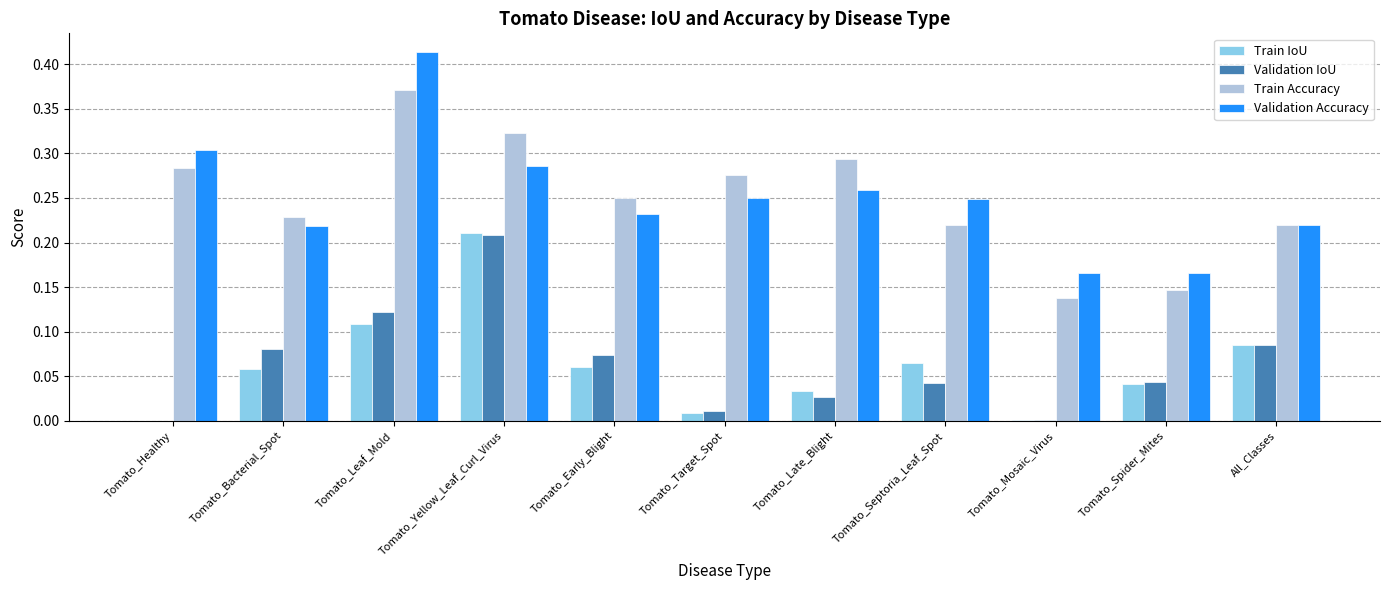

How many distinct data groups are displayed?

4